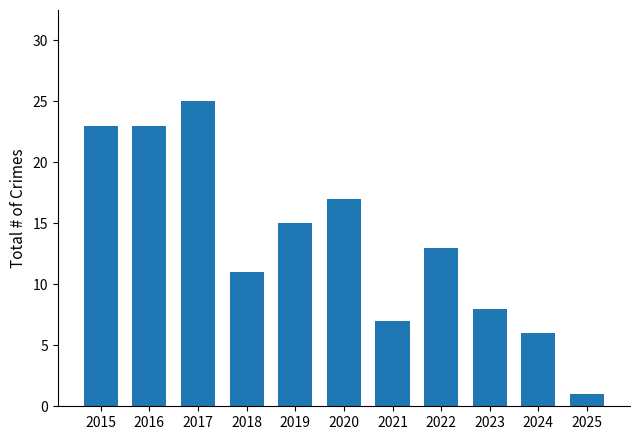

Which category has the highest value across all series?

2017